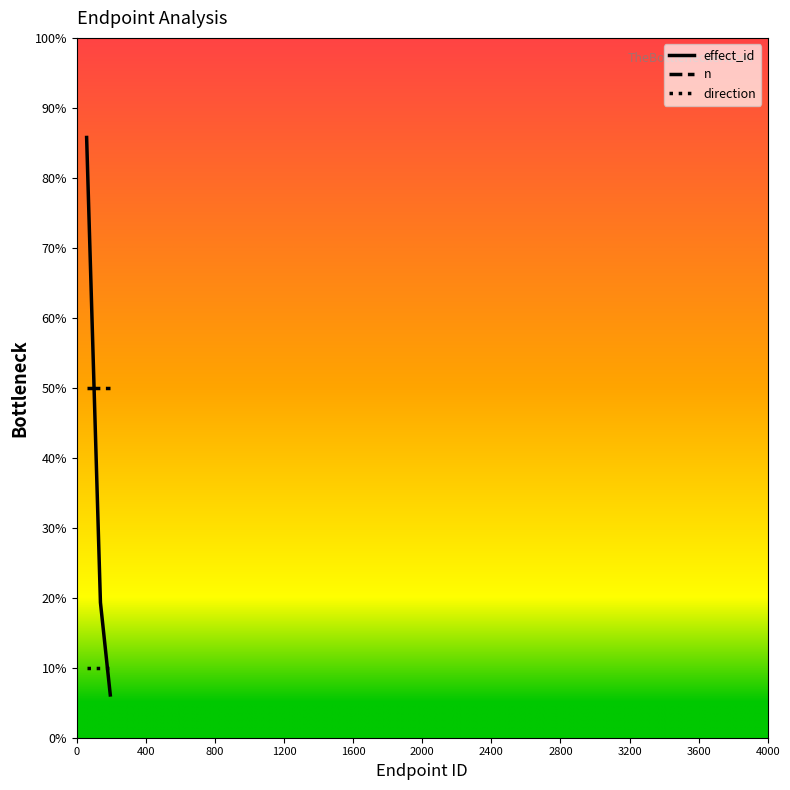

Which series has the widest spread of values?

effect_id